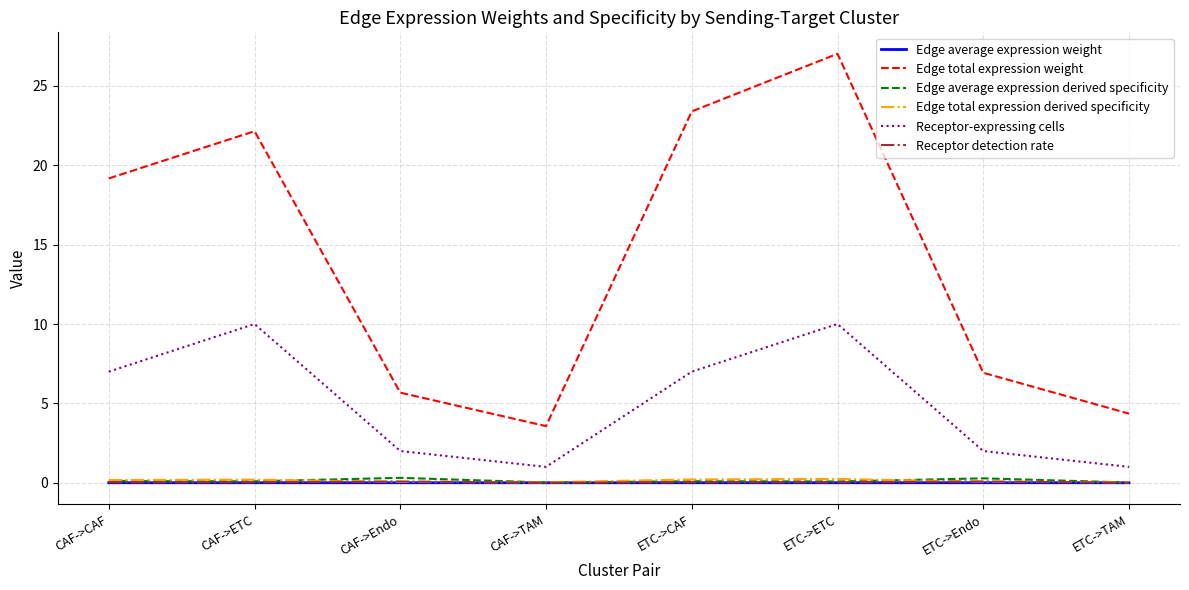

What is the lowest value of the Edge total expression weight series?

3.6